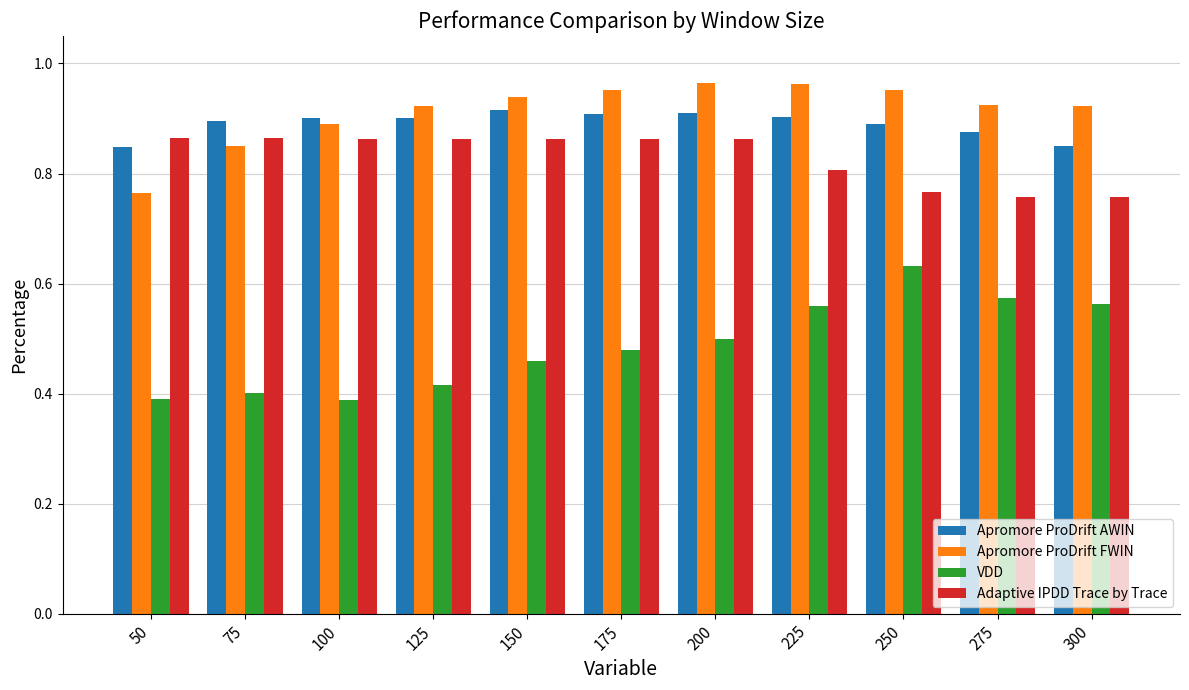

What are all the series names shown in the legend?

Apromore ProDrift AWIN, Apromore ProDrift FWIN, VDD, Adaptive IPDD Trace by Trace